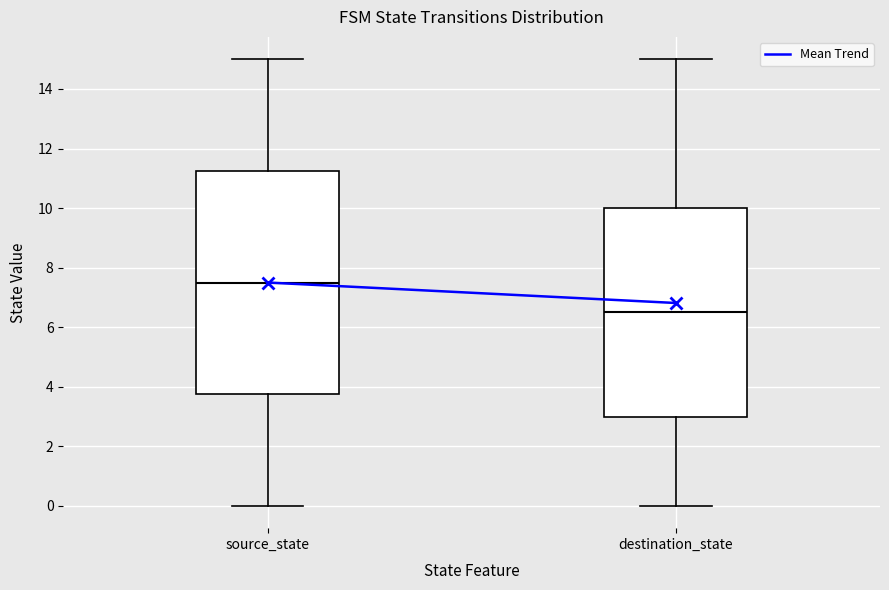

Where is the lower edge of the box for source_state on the y-axis? The values are not printed on the chart, so give them approximately, as read against the axis.

3.8